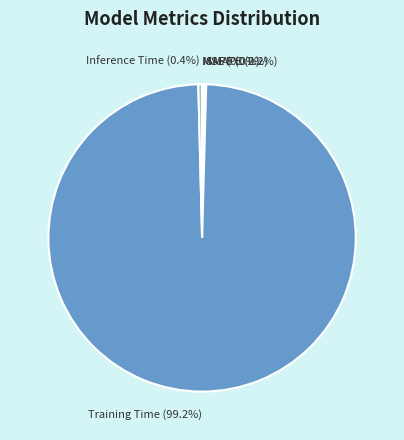

What is the majority slice?

Training Time